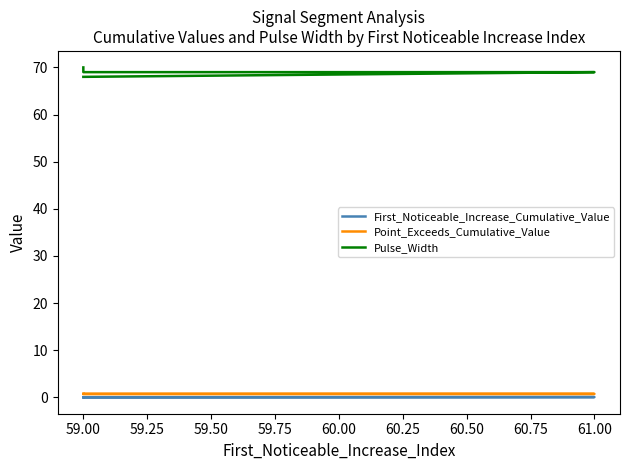

Count the number of categories in the chart.

5